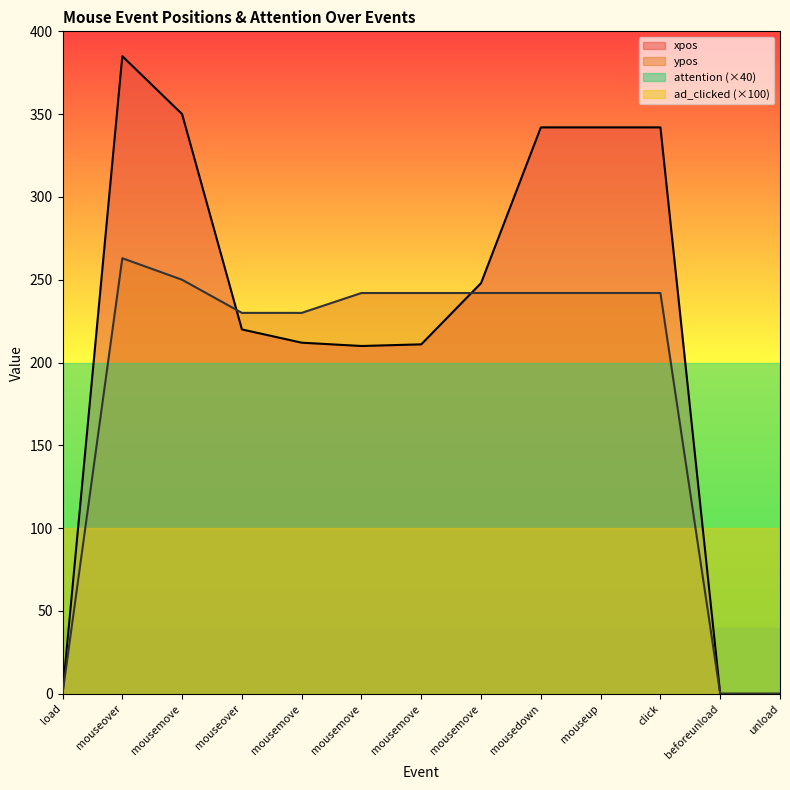

Which category has the highest value in the xpos series?

mouseover